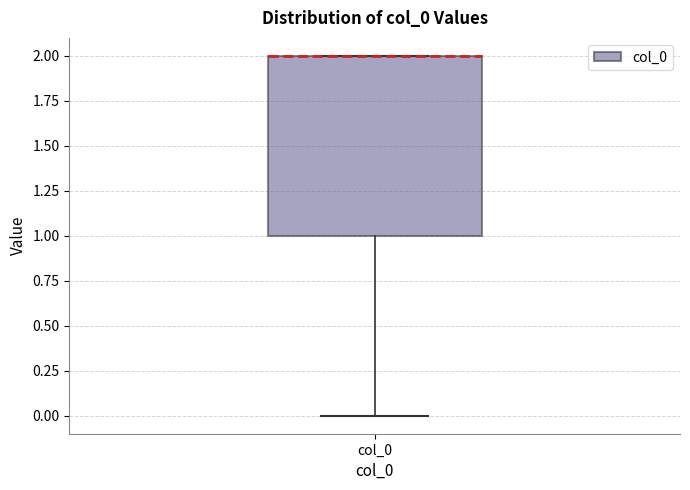

Read this box plot against the y-axis: the position of the median line, the range covered by the box, and the ends of both whiskers. The values are not printed on the chart, so give them approximately, as read against the axis.

median 2 (drawn on the box's upper edge), box 1 to 2, whiskers 0 to 2